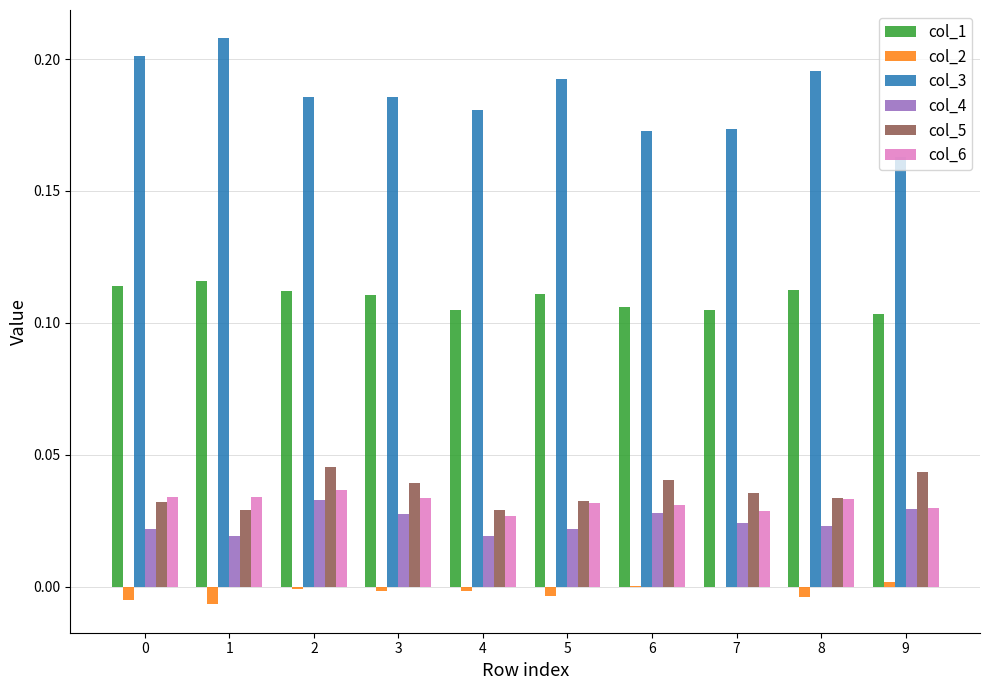

Is the value of col_1 at 1 greater than the value of col_6 at 5?

Yes